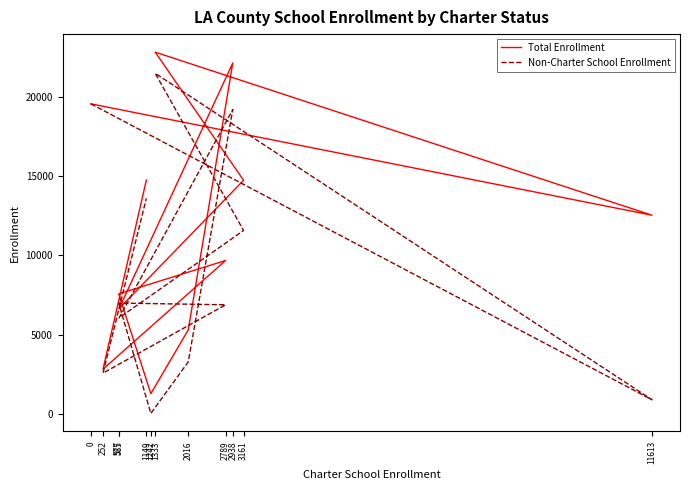

At which category is the sum across all series the highest?

1333